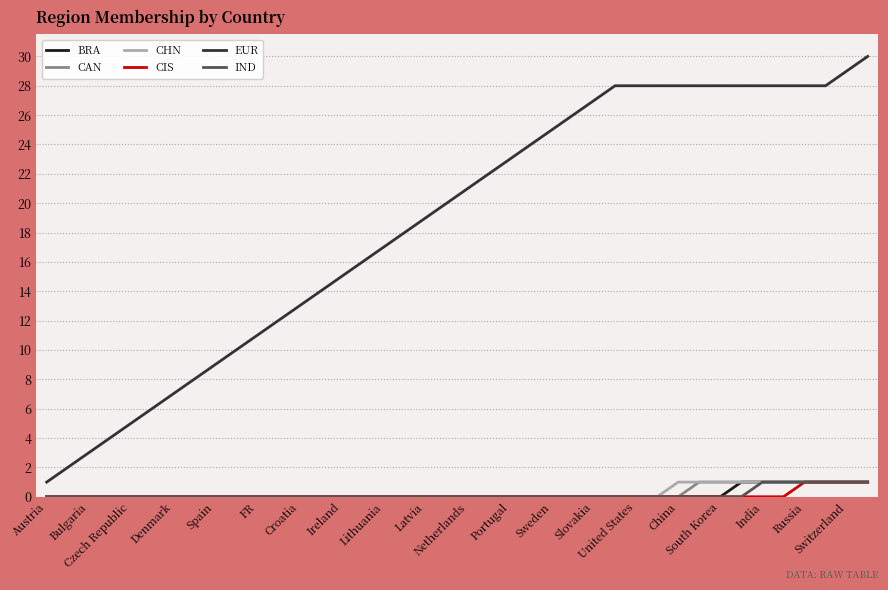

What is the lowest value of the EUR series?

1